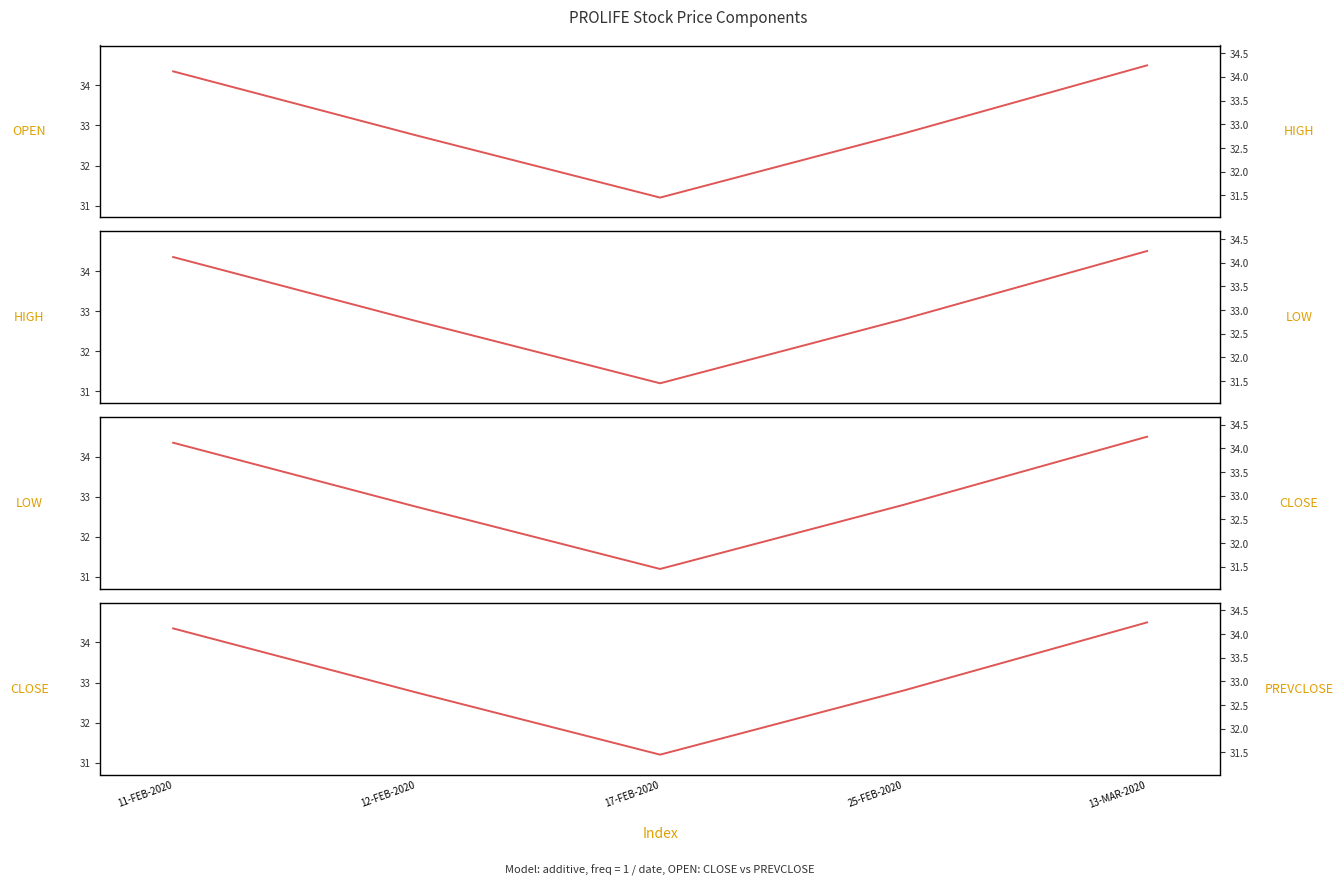

The value of CLOSE at 13-MAR-2020 is 34.5. True or false?

True